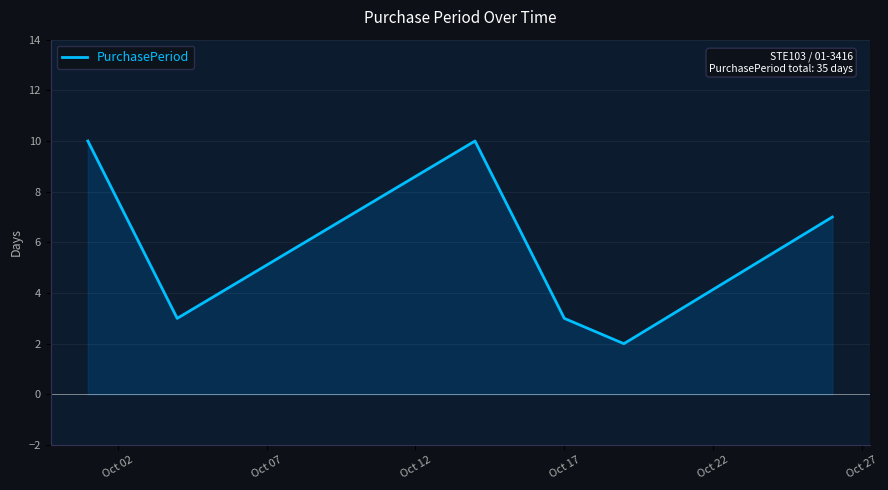

What is the difference between the maximum and minimum values?

8